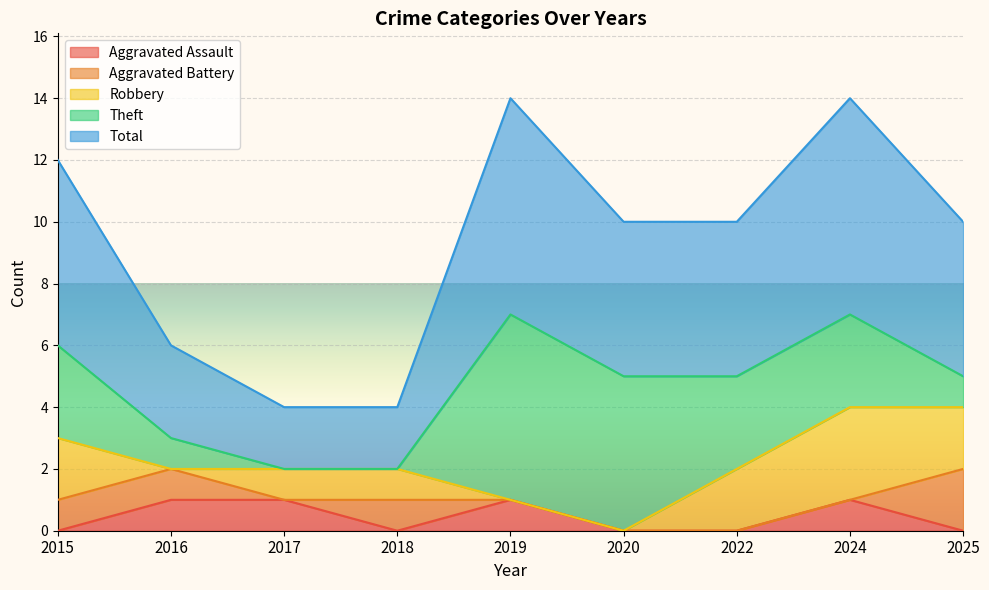

Which series has the largest total across all categories?

Total